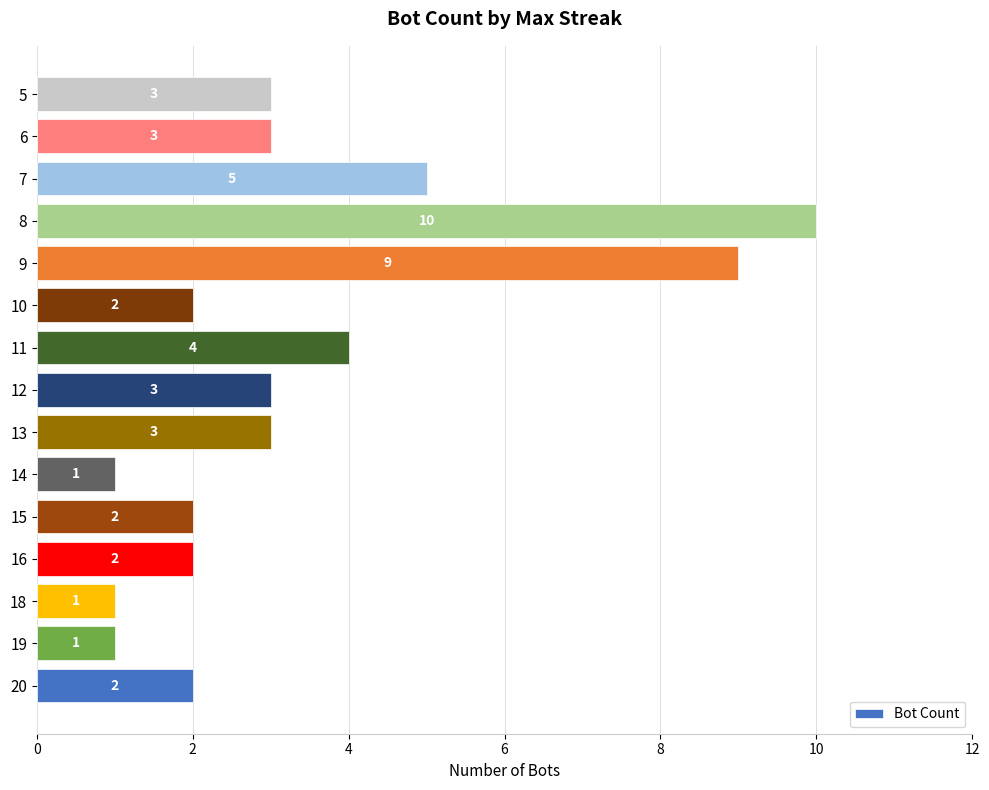

How many values are between 2 and 4?

9